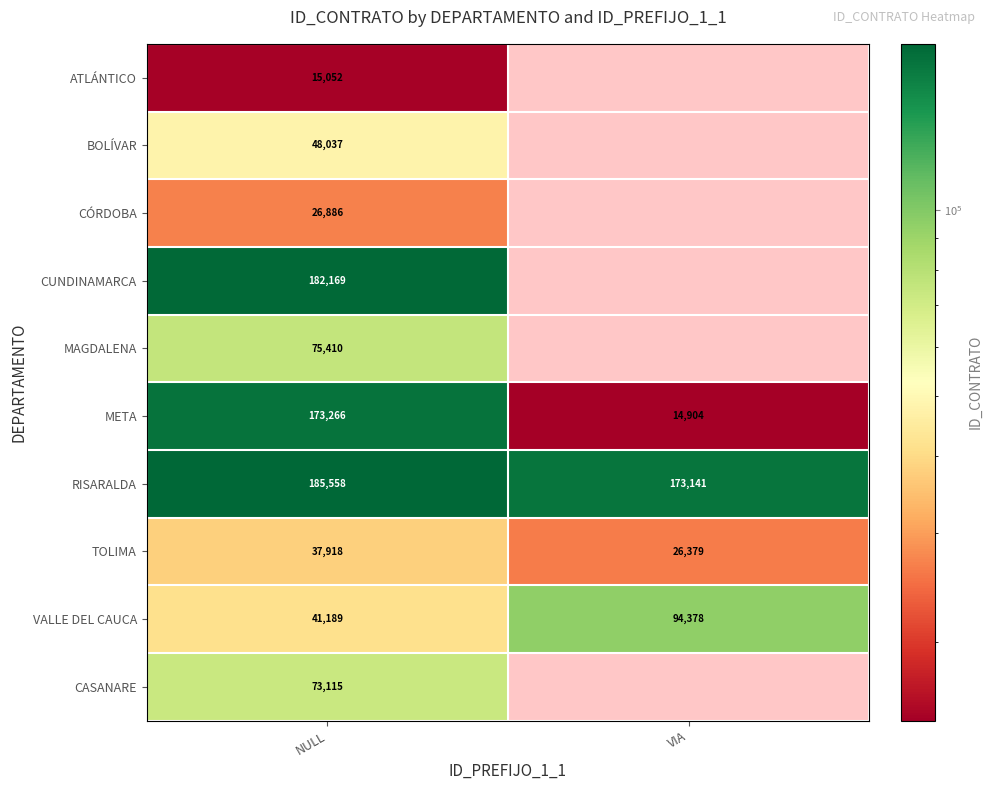

What is the minimum value for TOLIMA?

26379